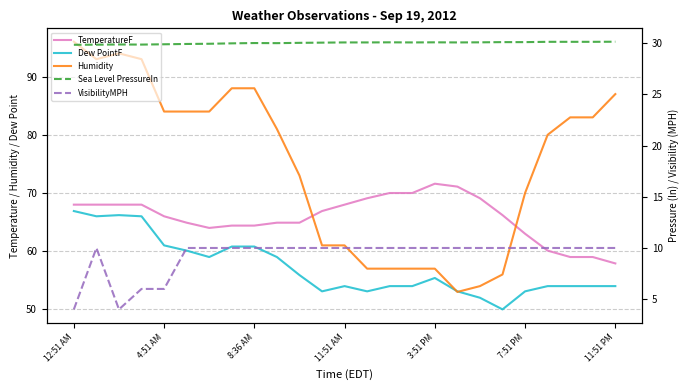

Reading right to left, extract all data points from this chart.

TemperatureF: 57.9	59.0	59.0	60.1	63.0	66.2	69.1	71.1	71.6	70.0	70.0	69.1	68.0	66.9	64.9	64.9	64.4	64.4	64.0	64.9	66.0	68.0	68.0	68.0	68.0
Dew PointF: 54.0	54.0	54.0	54.0	53.1	50.0	52.0	53.1	55.4	54.0	54.0	53.1	54.0	53.1	55.9	59.0	60.8	60.8	59.0	60.1	61.0	66.0	66.2	66.0	66.9
Humidity: 87.0	83.0	83.0	80.0	70.0	56.0	54.0	53.0	57.0	57.0	57.0	57.0	61.0	61.0	73.0	81.0	88.0	88.0	84.0	84.0	84.0	93.0	94.0	93.0	96.0
Sea Level PressureIn: 30.1	30.1	30.1	30.1	30.1	30.1	30.1	30.1	30.1	30.1	30.1	30.1	30.1	30.1	30.0	30.0	30.0	30.0	29.9	29.9	29.9	29.9	29.9	29.9	29.9
VisibilityMPH: 10.0	10.0	10.0	10.0	10.0	10.0	10.0	10.0	10.0	10.0	10.0	10.0	10.0	10.0	10.0	10.0	10.0	10.0	10.0	10.0	6.0	6.0	4.0	10.0	4.0